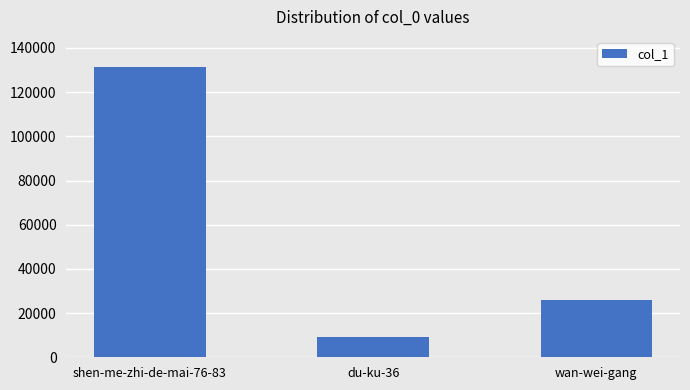

Reading left to right, transcribe all the data shown in this chart.

shen-me-zhi-de-mai-76-83=131558	du-ku-36=9305	wan-wei-gang=25910